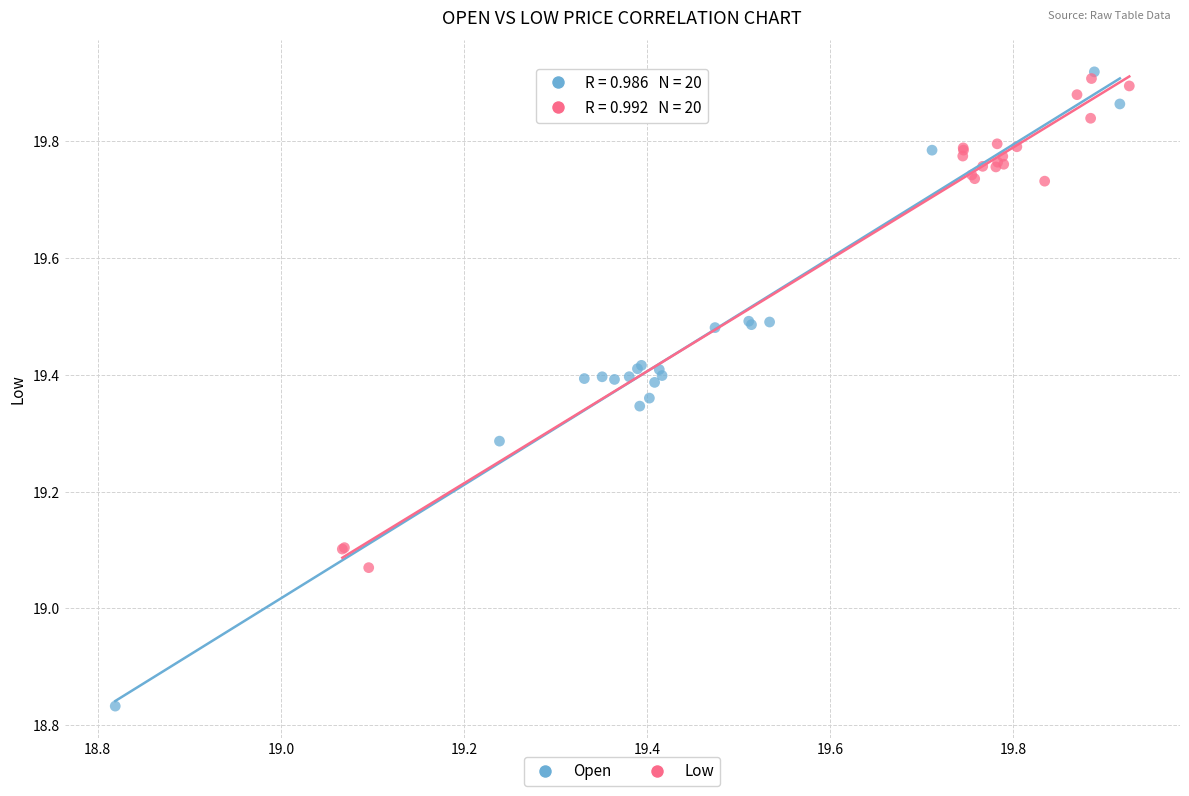

Which series has the largest Y range (max minus min)?

Open